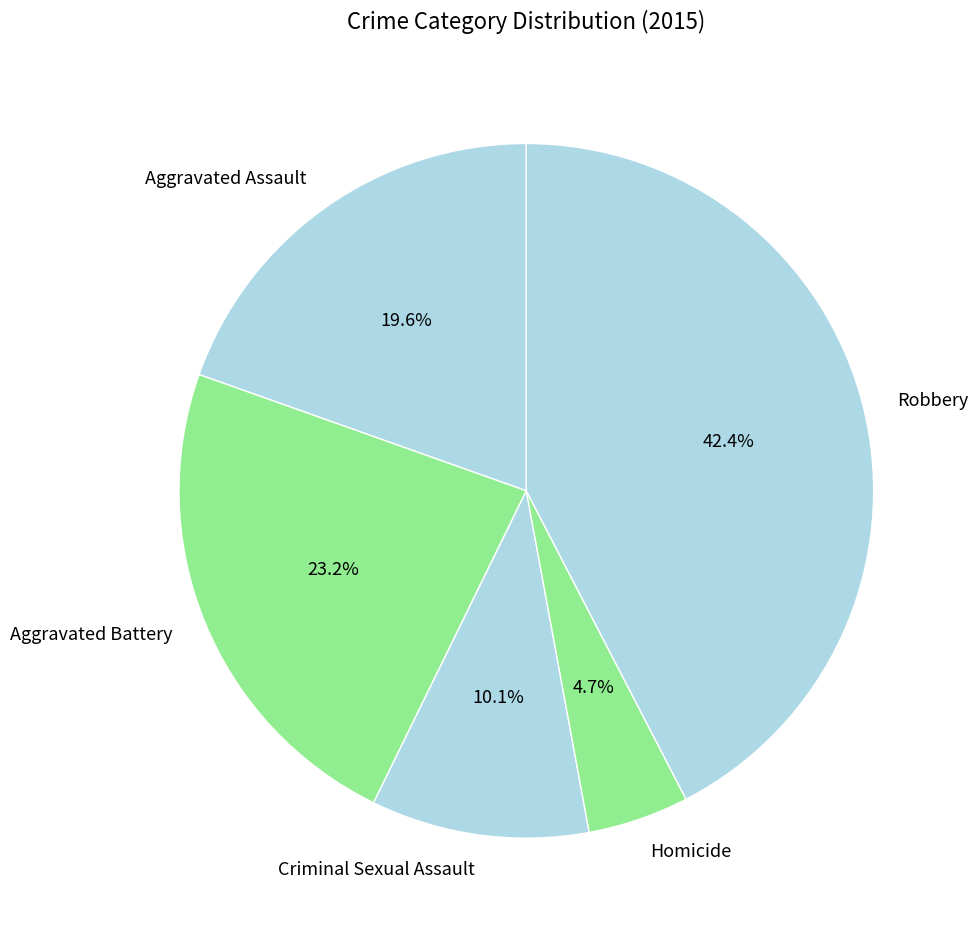

To the nearest percent, what percentage of the pie is Aggravated Battery?

23%